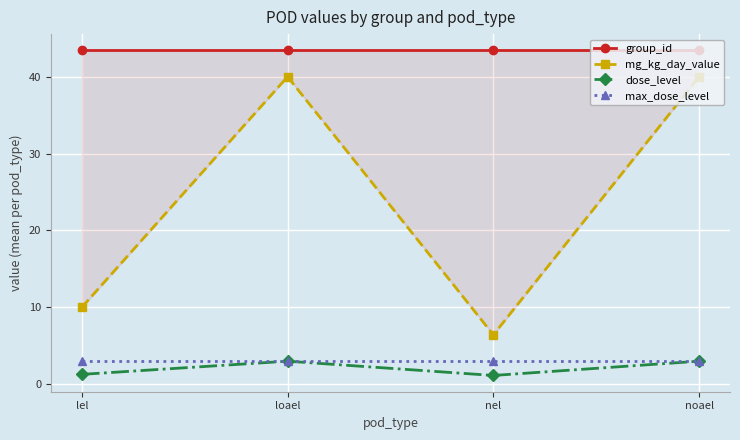

Is it true that dose_level equals 0.4 at nel?

False